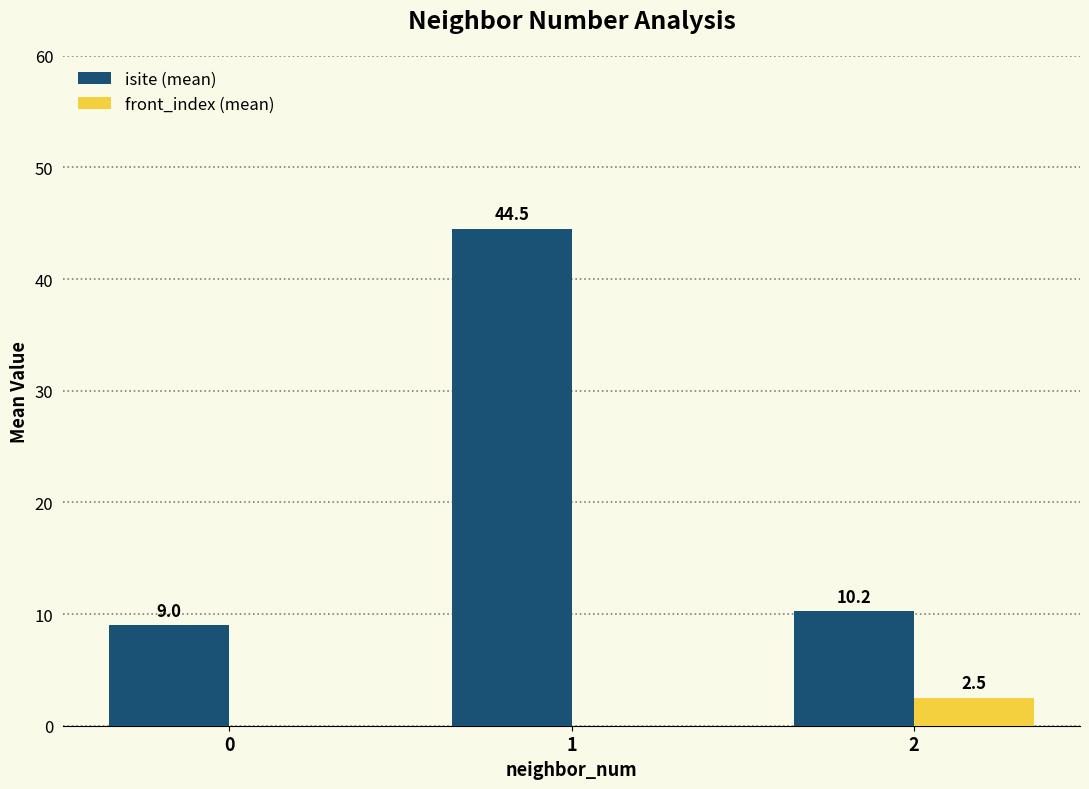

Which series has the largest total across all categories?

isite (mean)